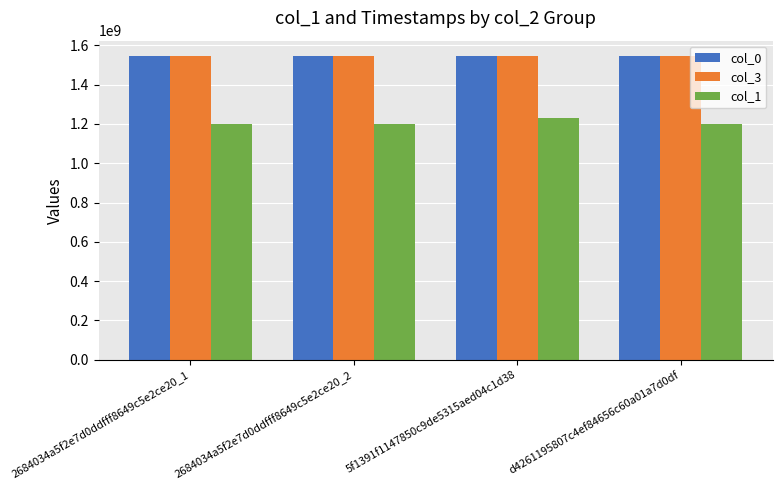

How many data points in col_0 are above 1546209910?

2